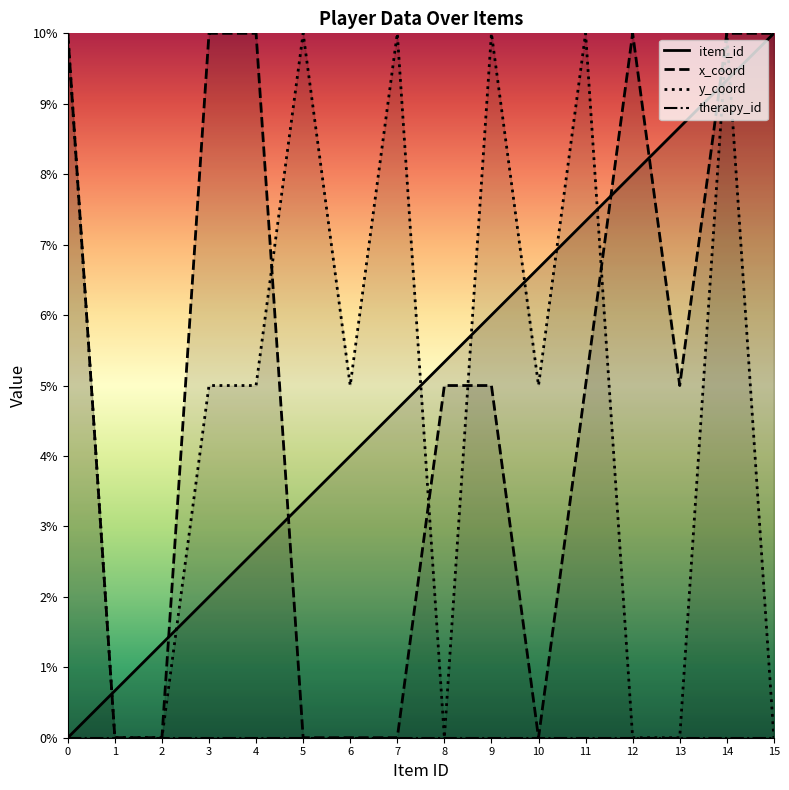

Reading left to right, list all the values displayed in this chart.

item_id_line: 0.0	0.7	1.3	2.0	2.7	3.3	4.0	4.7	5.3	6.0	6.7	7.3	8.0	8.7	9.3	10.0
x_coord_line: 10.0	0.0	0.0	10.0	10.0	0.0	0.0	0.0	5.0	5.0	0.0	5.0	10.0	5.0	10.0	10.0
y_coord_line: 10.0	0.0	0.0	5.0	5.0	10.0	5.0	10.0	0.0	10.0	5.0	10.0	0.0	0.0	10.0	0.0
therapy_id_line: 0.0	0.0	0.0	0.0	0.0	0.0	0.0	0.0	0.0	0.0	0.0	0.0	0.0	0.0	0.0	0.0